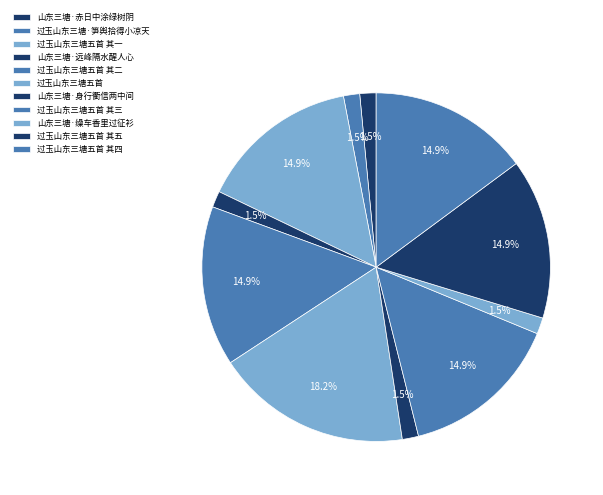

Is there a majority slice in this chart?

No